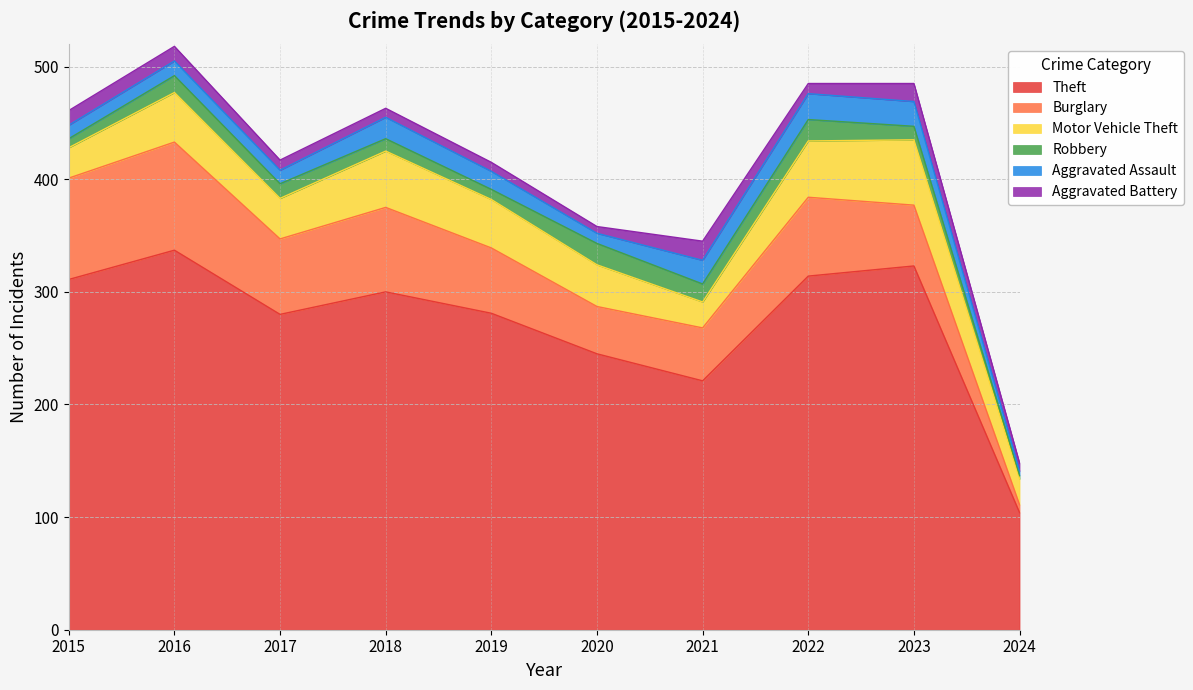

Reading left to right, transcribe all the data shown in this chart.

Theft: 311	337	280	300	281	245	221	314	323	104
Burglary: 90	96	67	75	58	42	47	70	54	7
Motor Vehicle Theft: 27	44	36	50	43	37	23	50	58	23
Robbery: 8	15	13	11	9	19	16	19	12	3
Aggravated Assault: 12	13	12	19	16	9	21	23	22	4
Aggravated Battery: 13	13	9	8	8	6	17	9	16	7